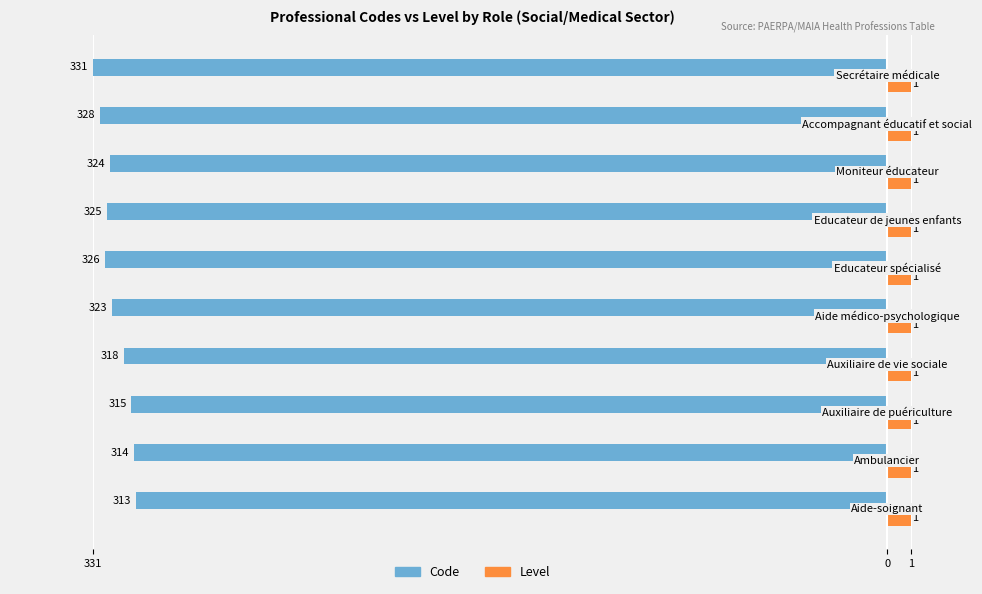

What are all the series names shown in the legend?

Code, Level